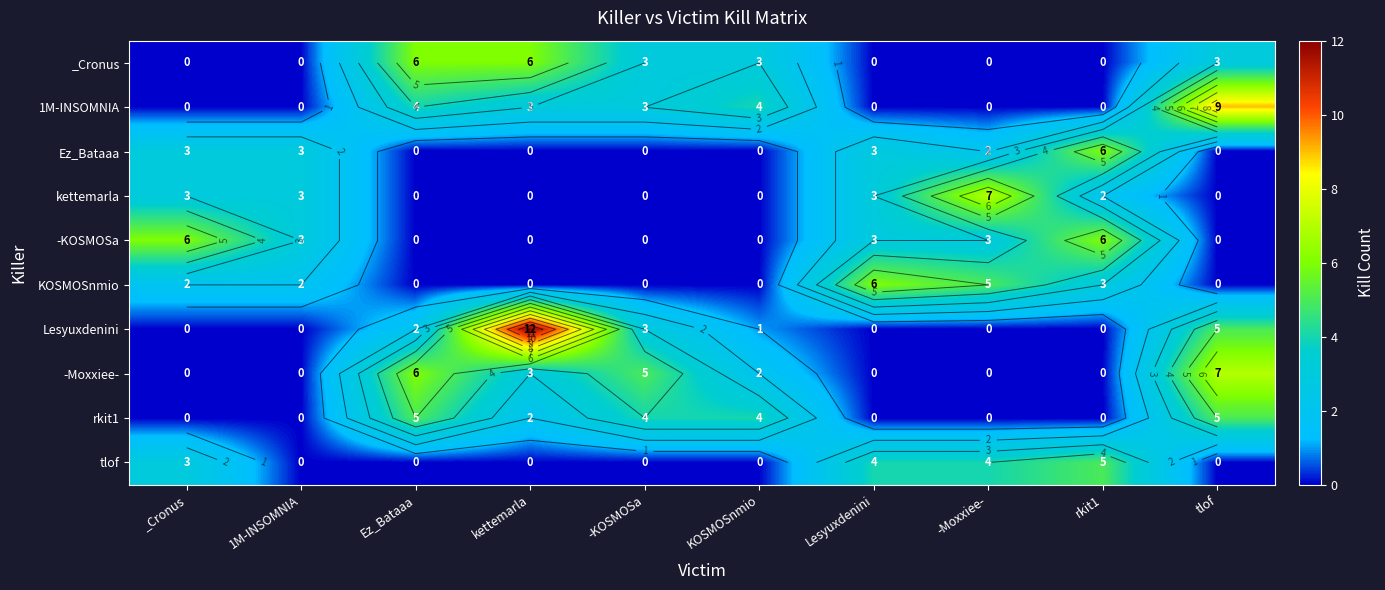

The value of rkit1 at Lesyuxdenini is 0. True or false?

True